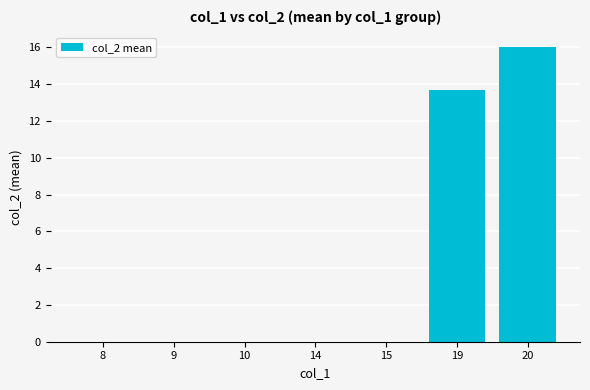

Reading left to right, what are all the values shown in this chart?

8=0.0	9=0.0	10=0.0	14=0.0	15=0.0	19=13.7	20=16.0